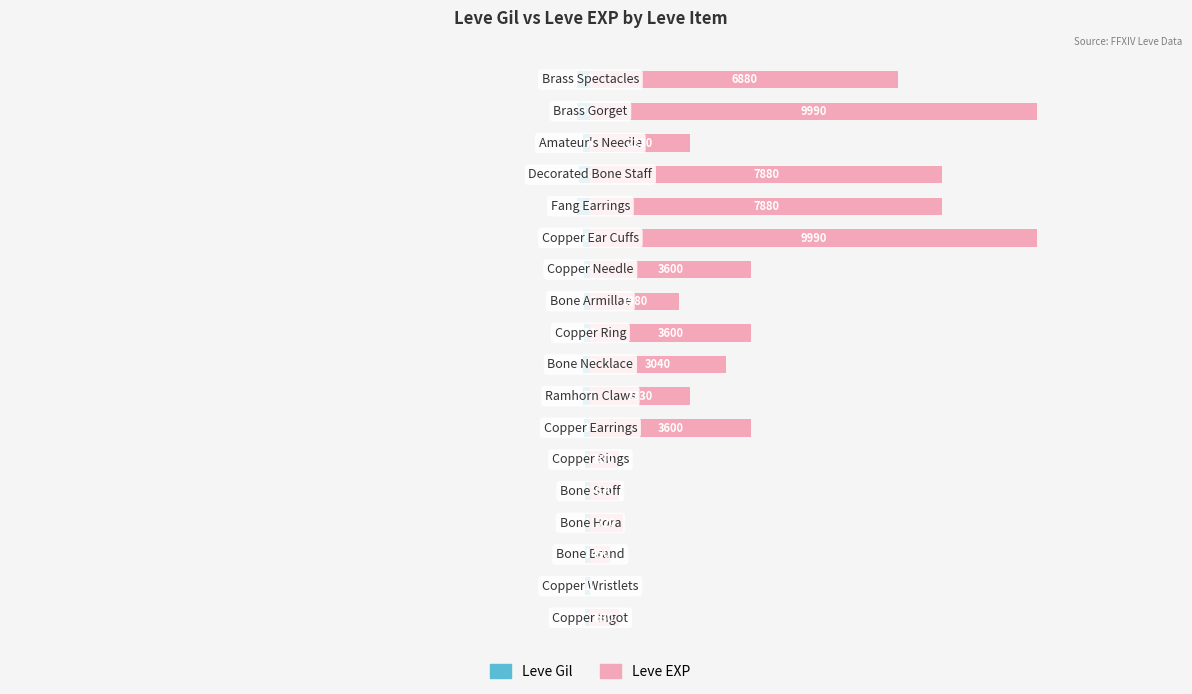

What is the sum of all Leve Gil values?

-3029